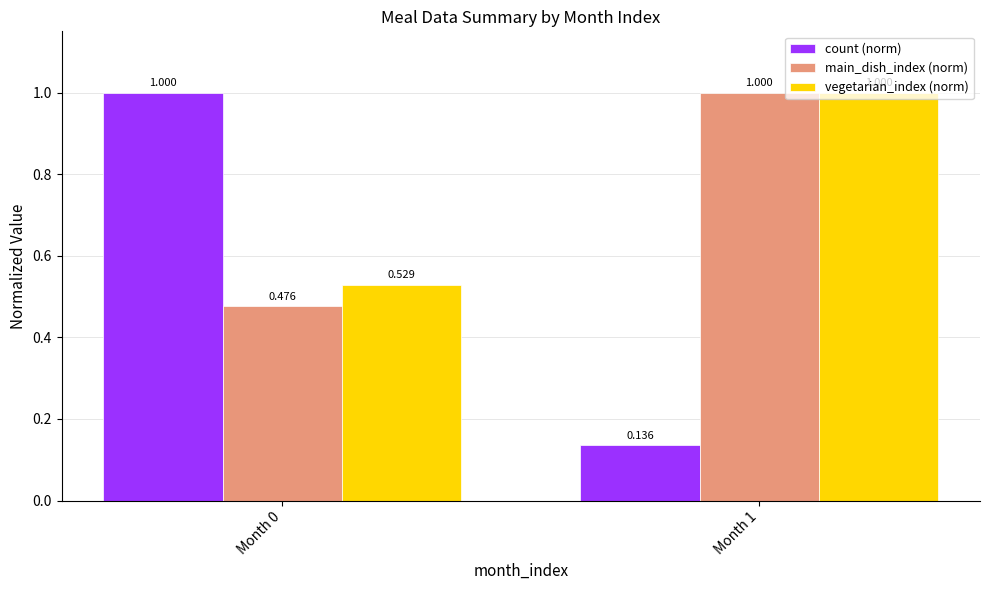

How many count (norm) values are between 0 and 1?

2